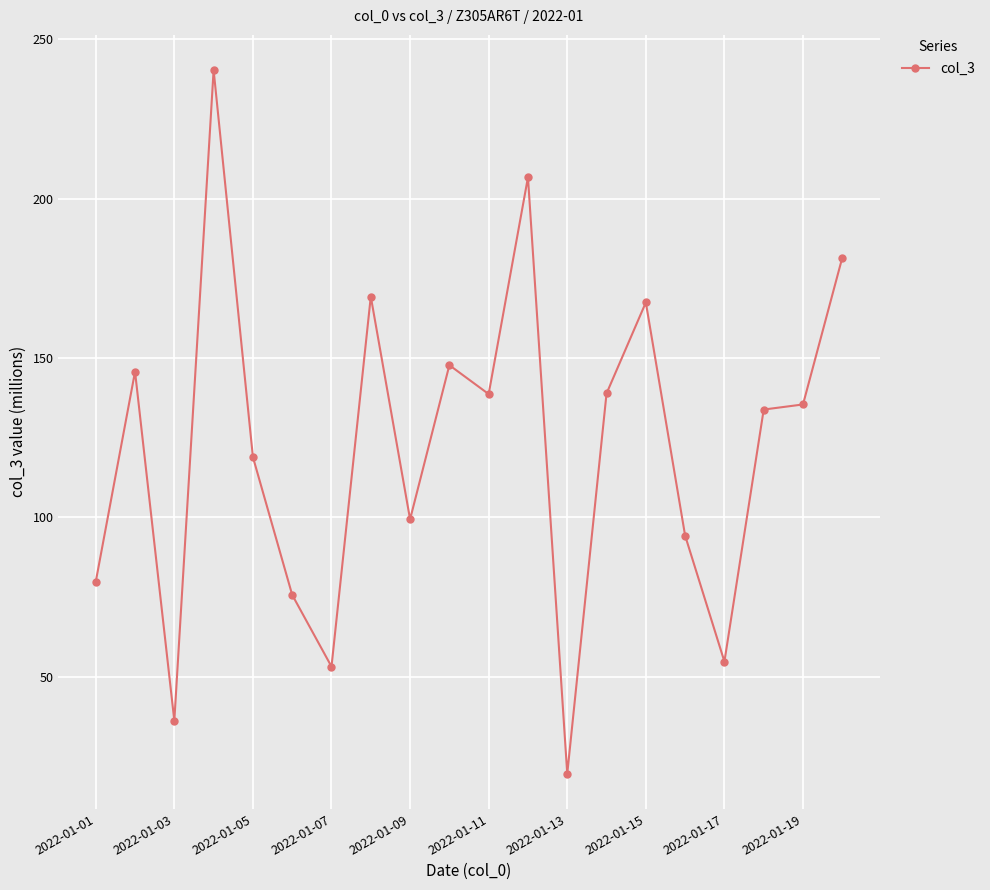

What is the maximum value shown in the chart?

240.3